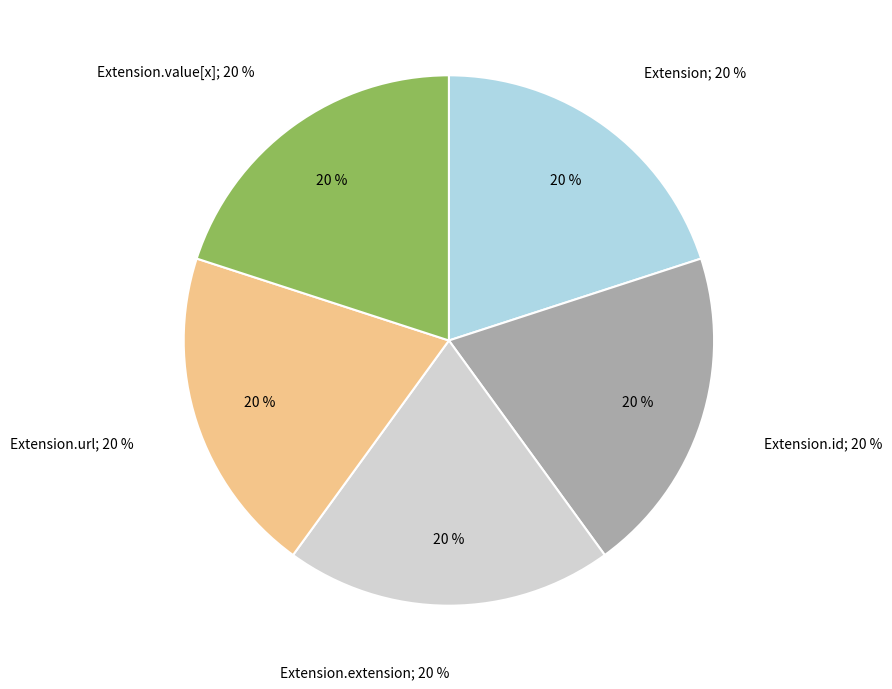

Does Extension.url represent more than half of the total?

Yes